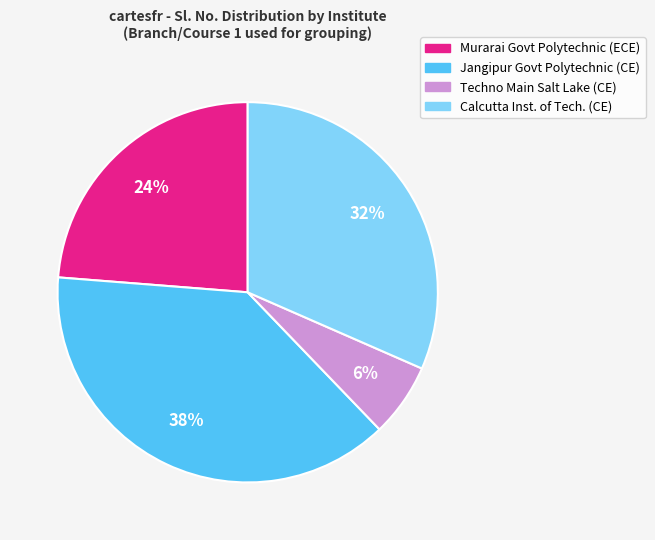

What percentage is the Calcutta Inst. of Tech. (CE) slice, to the nearest percent?

32%